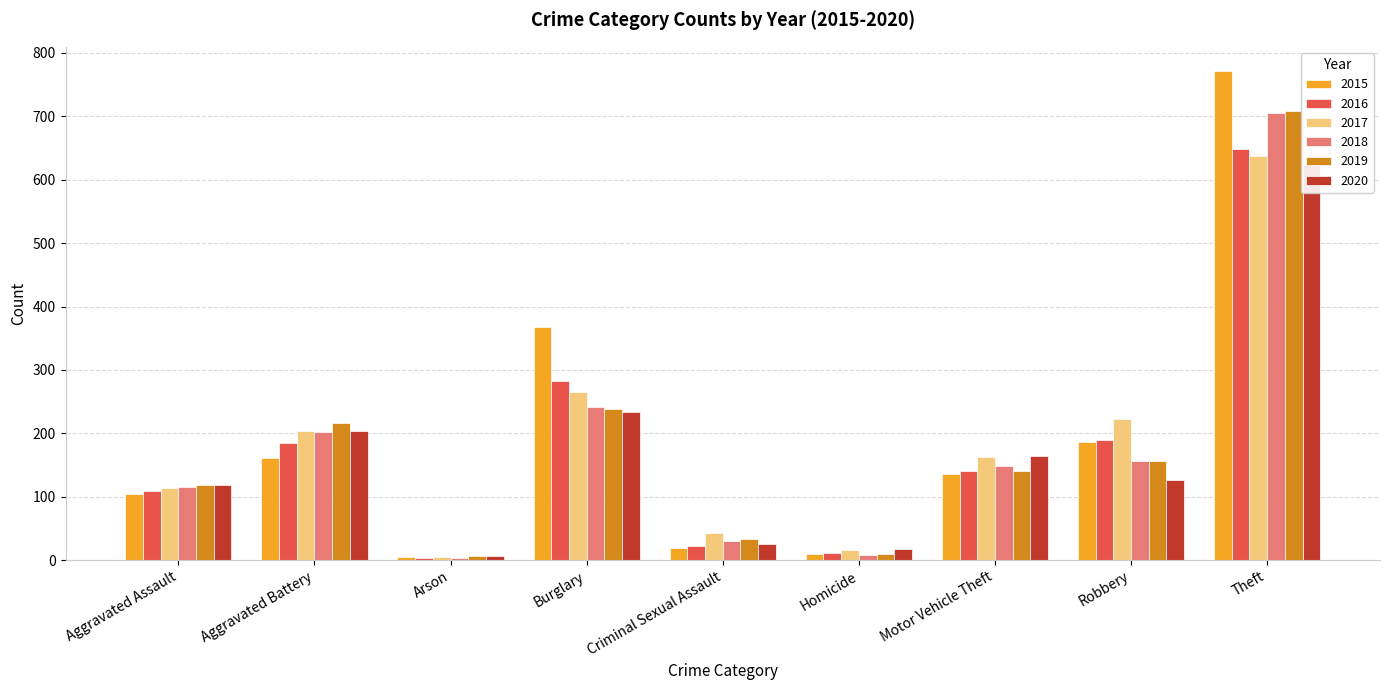

Which series has the largest range (max minus min)?

2015